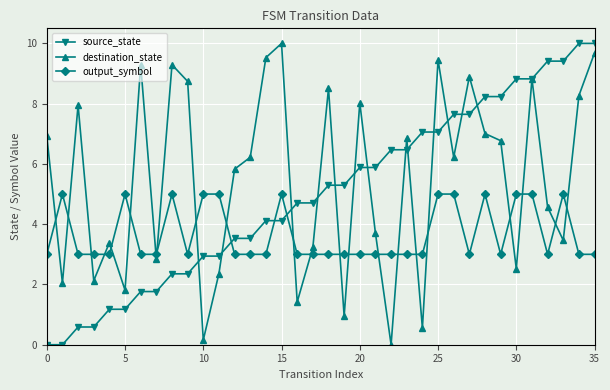

Rank the series by their average value, from highest to lowest.

destination_state, source_state, output_symbol